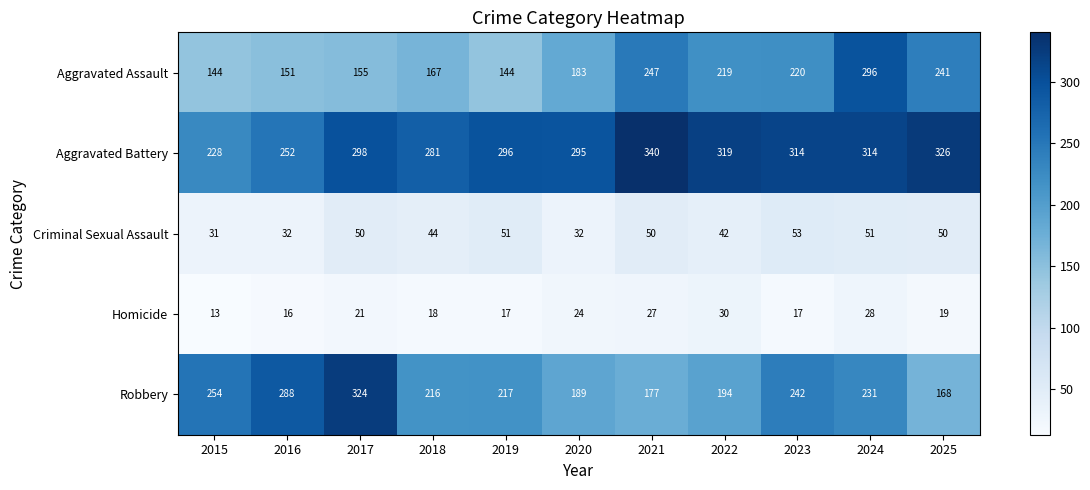

Between 2016 and 2024, which series saw the biggest shift?

Aggravated Assault